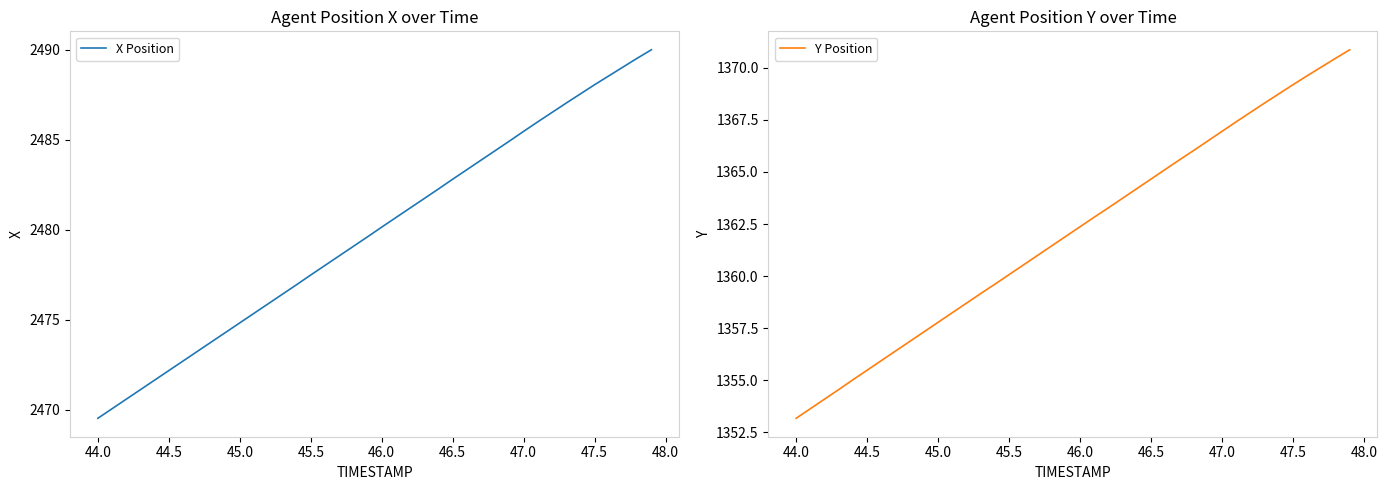

How many data points in X Position are above 2480?

20